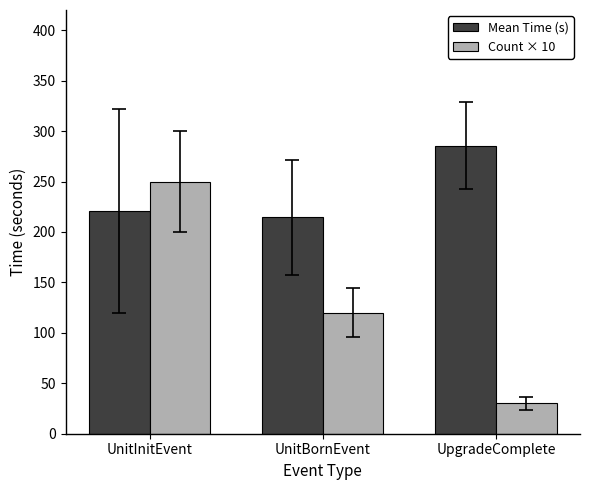

At how many categories does at least one series exceed 31?

3